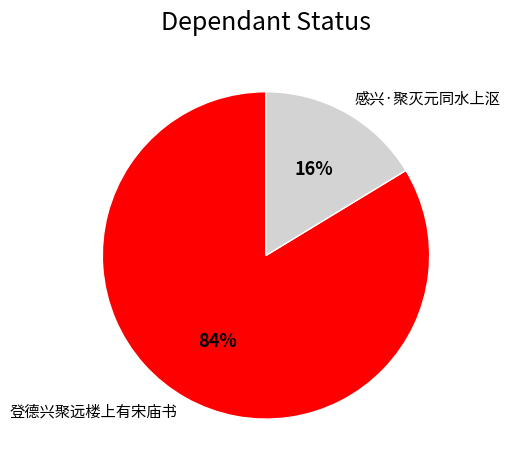

The 登德兴聚远楼上有宋庙书 slice represents 98% of the pie. True or false?

False